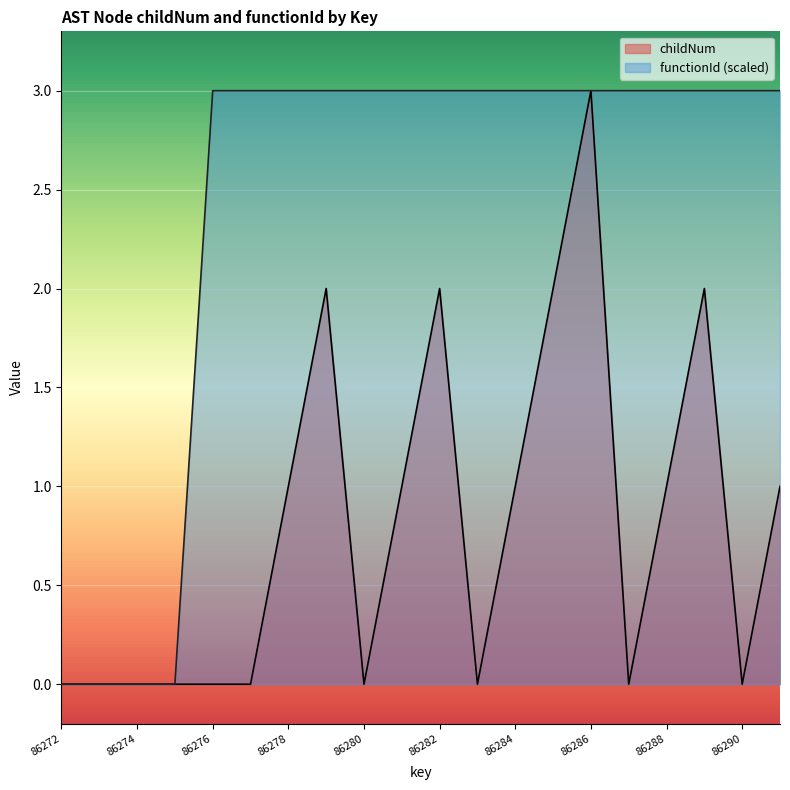

Rank the series by their average value, from lowest to highest.

childNum, functionId (scaled)